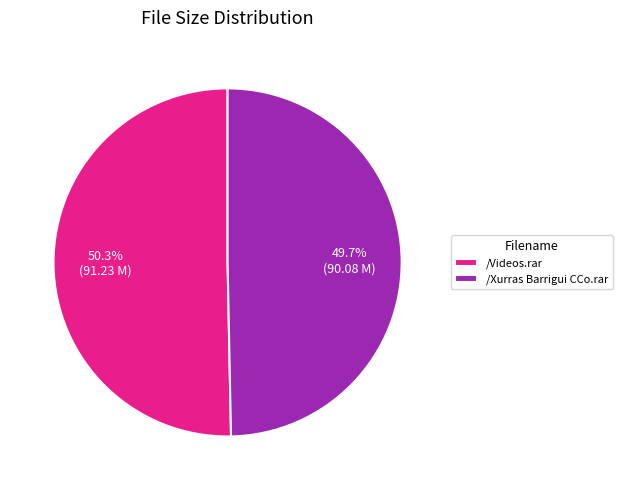

Is it true that /Videos.rar is 50% of the pie?

True